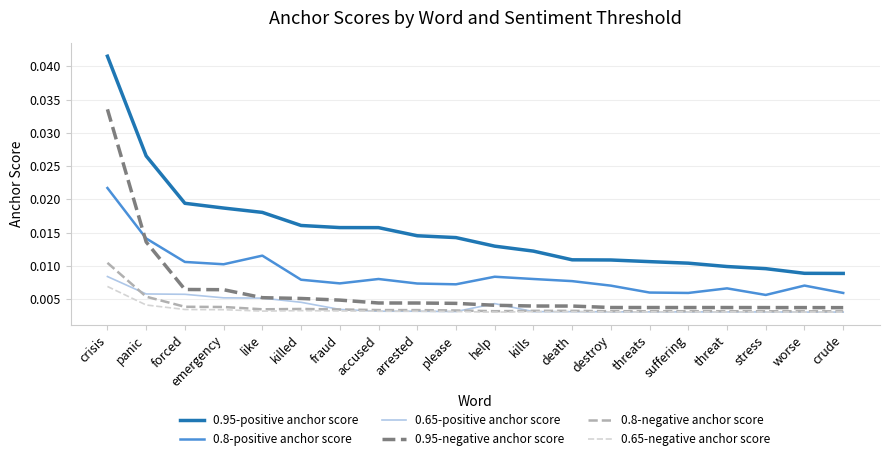

At which category is the sum across all series the highest?

crisis